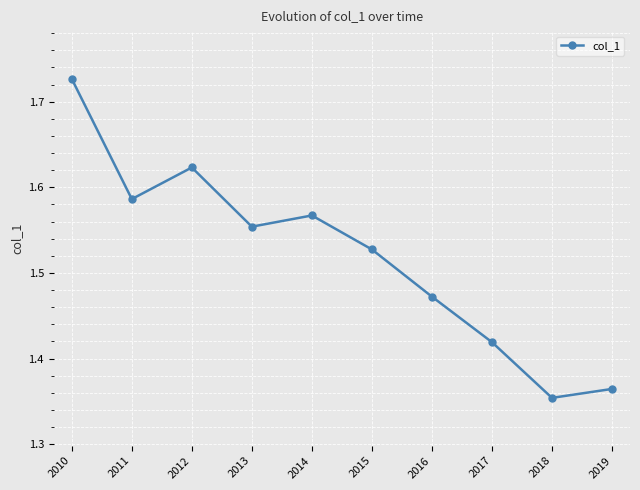

The value at 2011 is 0.4. True or false?

False